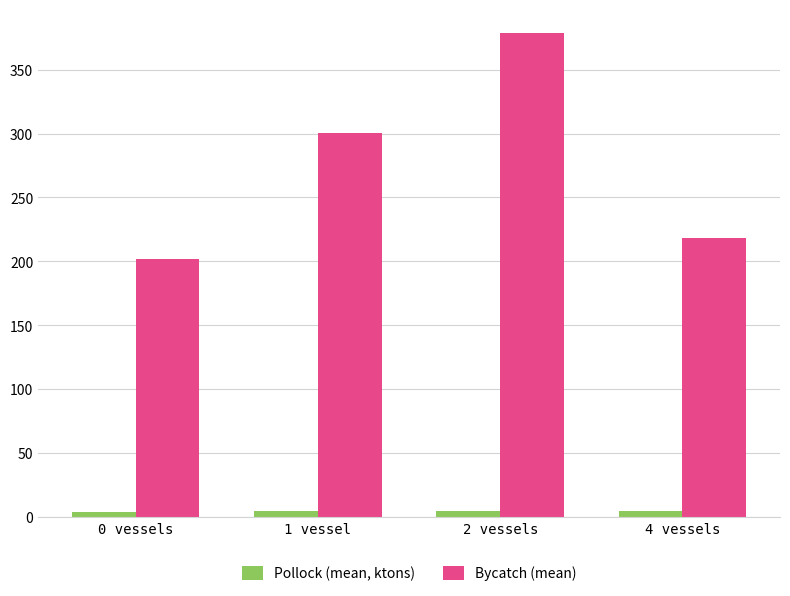

What is the average value of the Bycatch (mean) series?

274.9